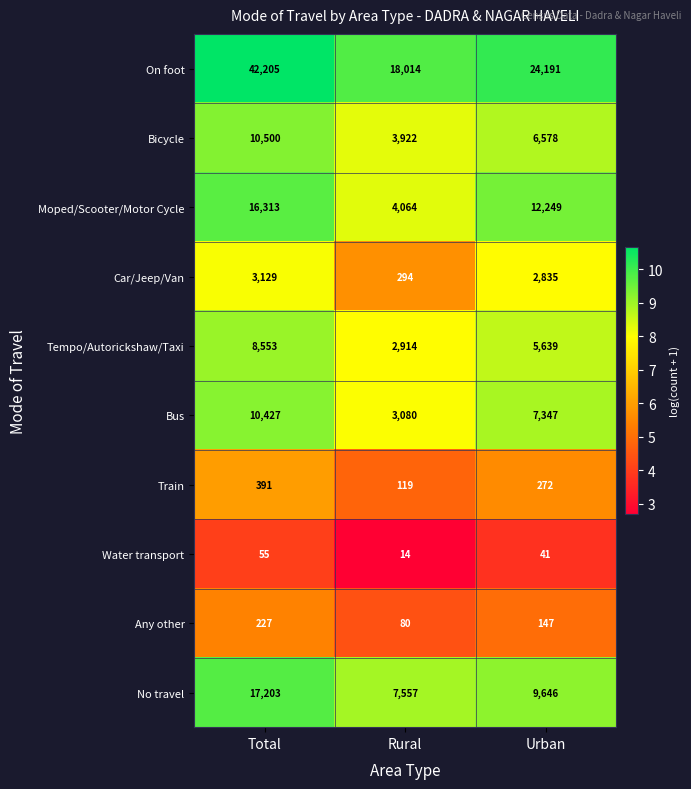

Which category has the highest value across all series?

Total